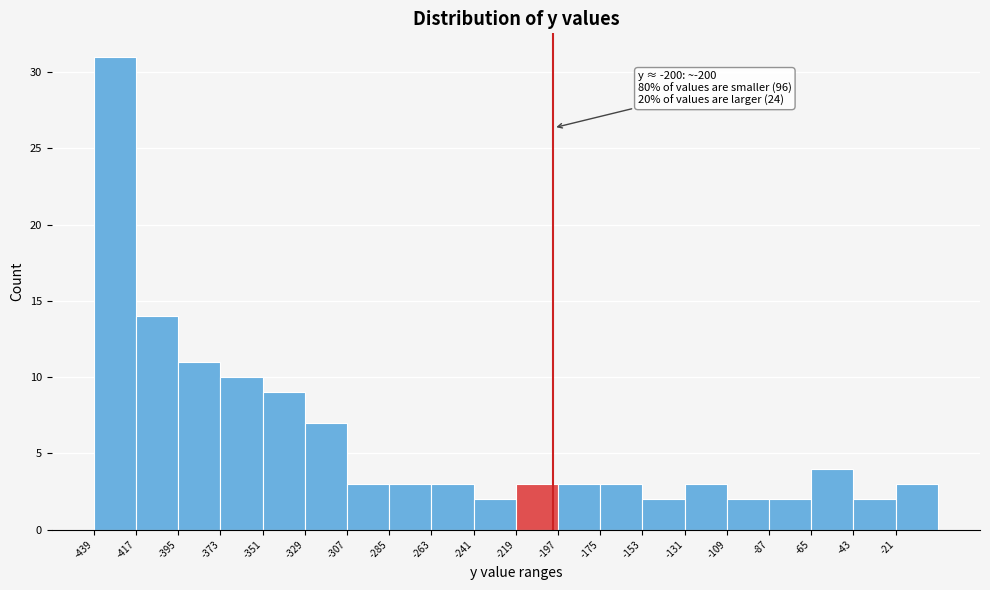

Over which range of the x-axis is the bar tallest?

-440 to -415